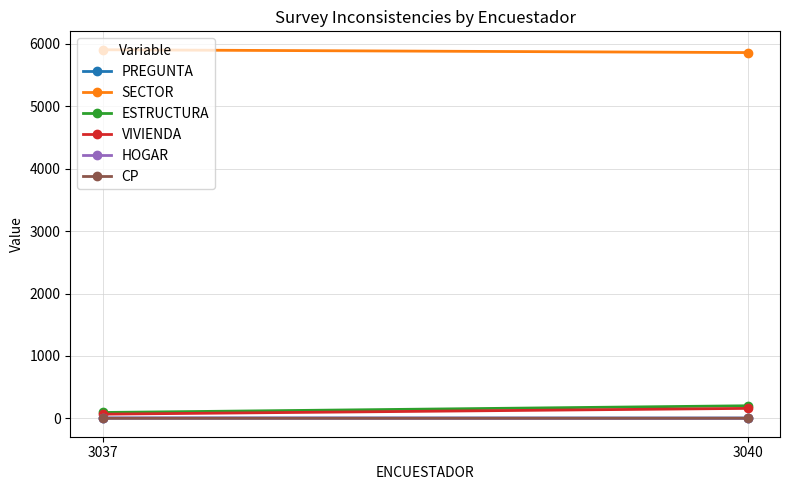

True or false: HOGAR has a value of 6.0 at 3037.

True